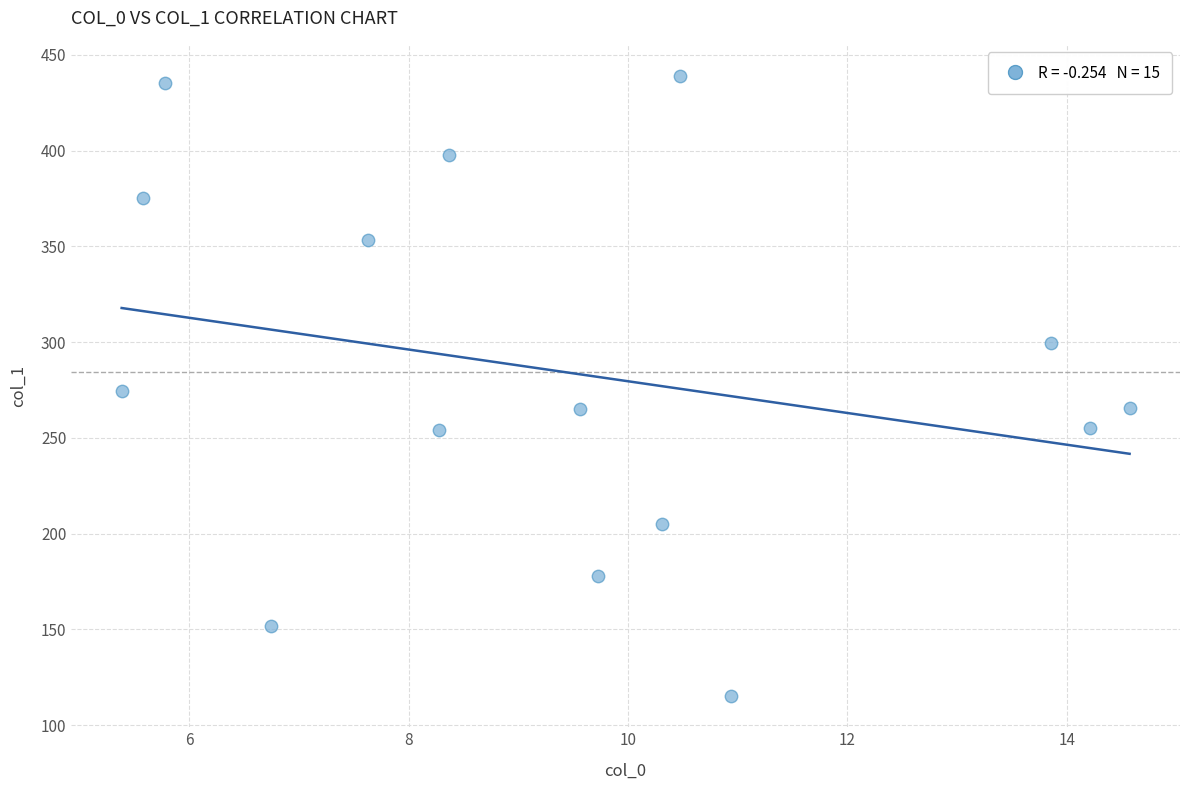

What is the range of X values (max minus min)?

9.2